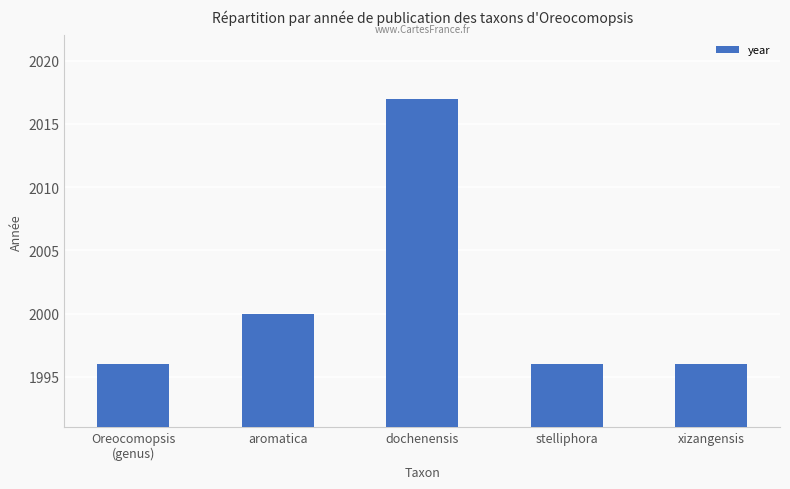

Which has a higher value, aromatica or xizangensis?

aromatica